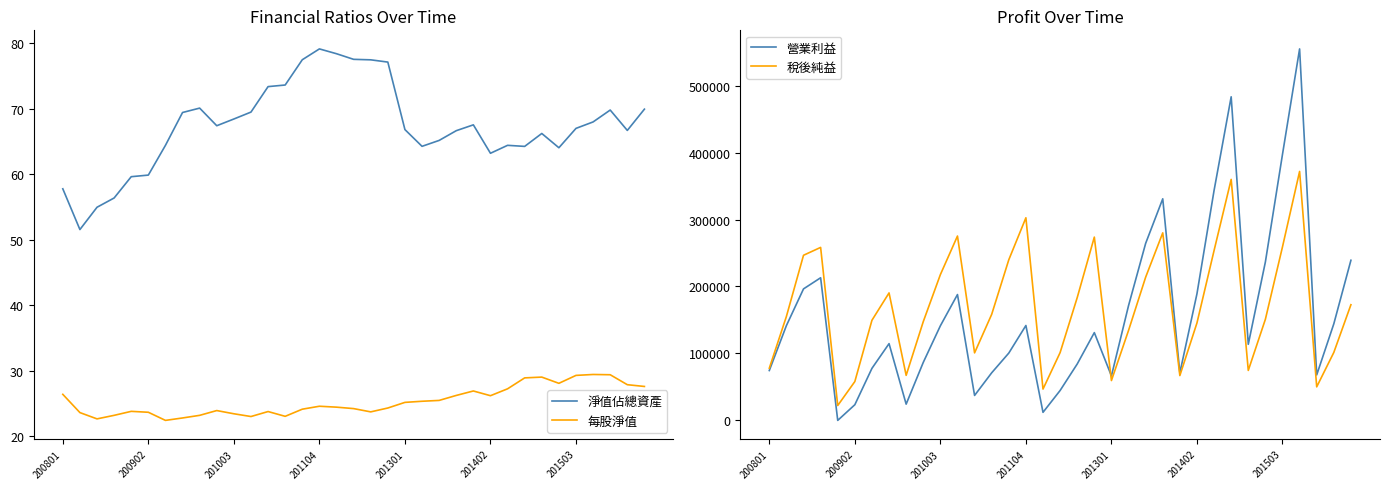

True or false: 稅後純益 and 每股淨值 intersect in this chart.

False